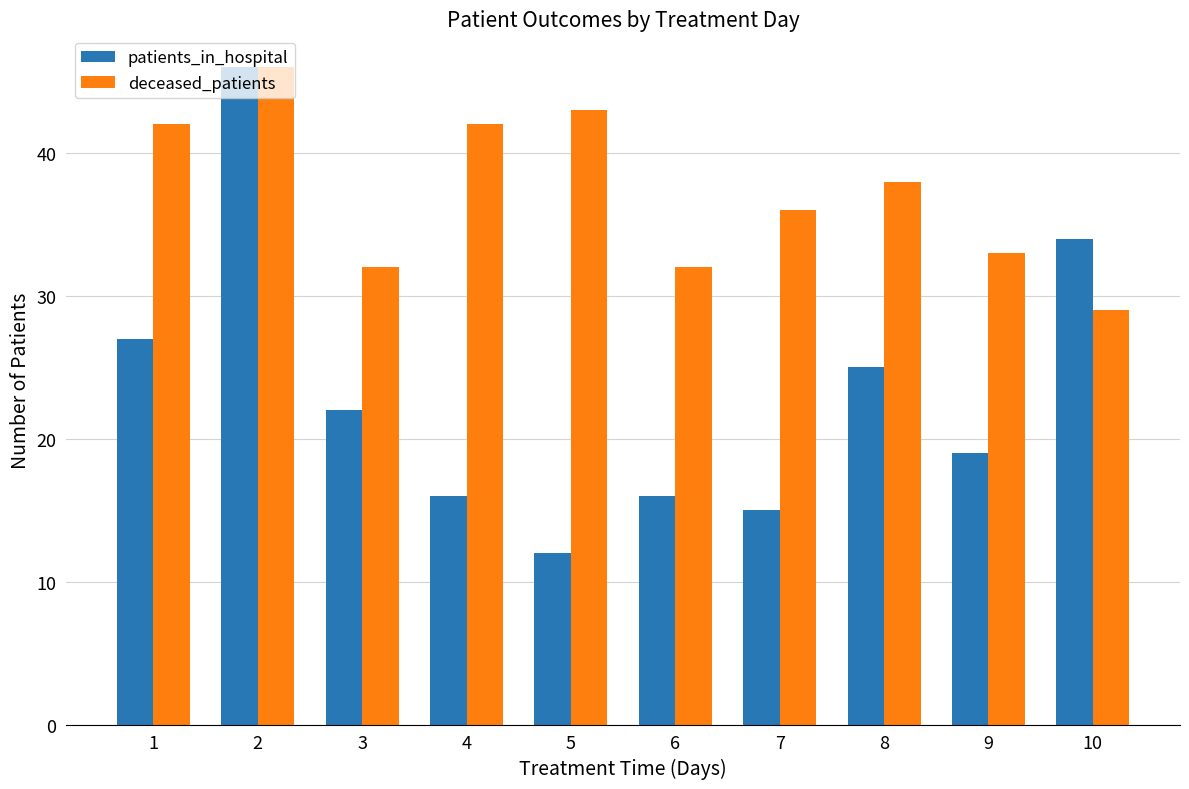

List the series in order of their overall mean, highest first.

deceased_patients, patients_in_hospital